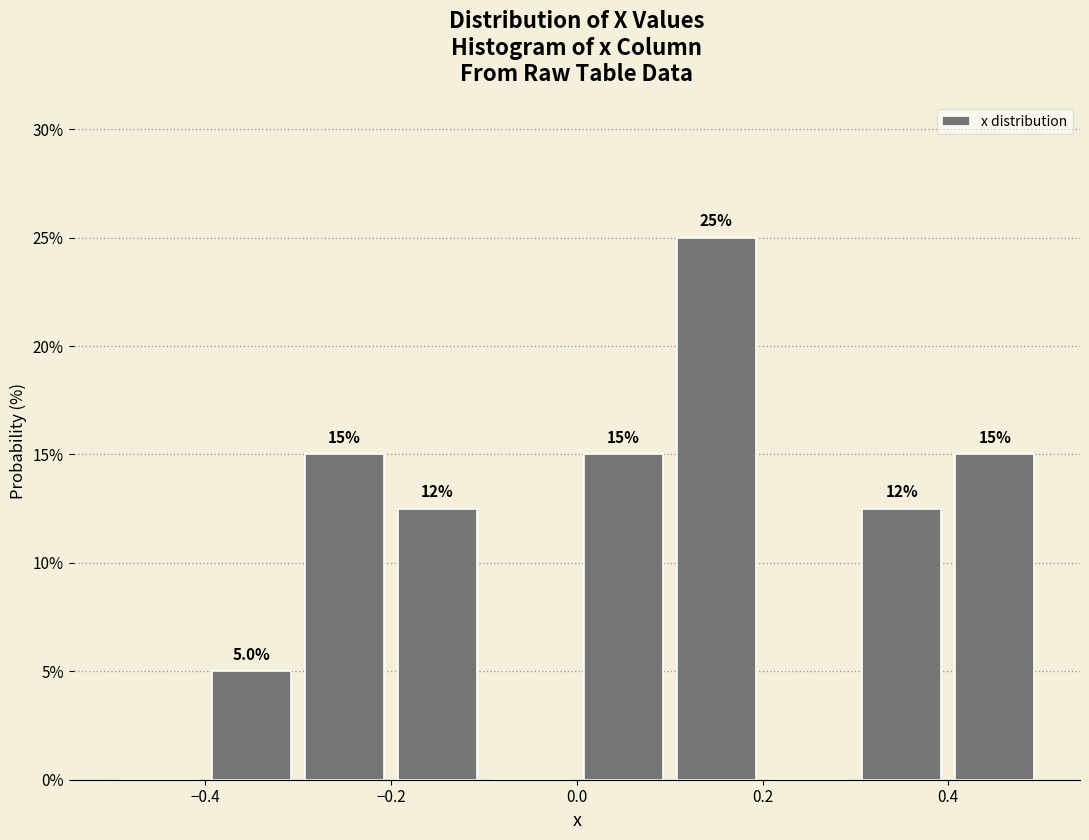

Over which range of the x-axis is the bar tallest?

0.1 to 0.2